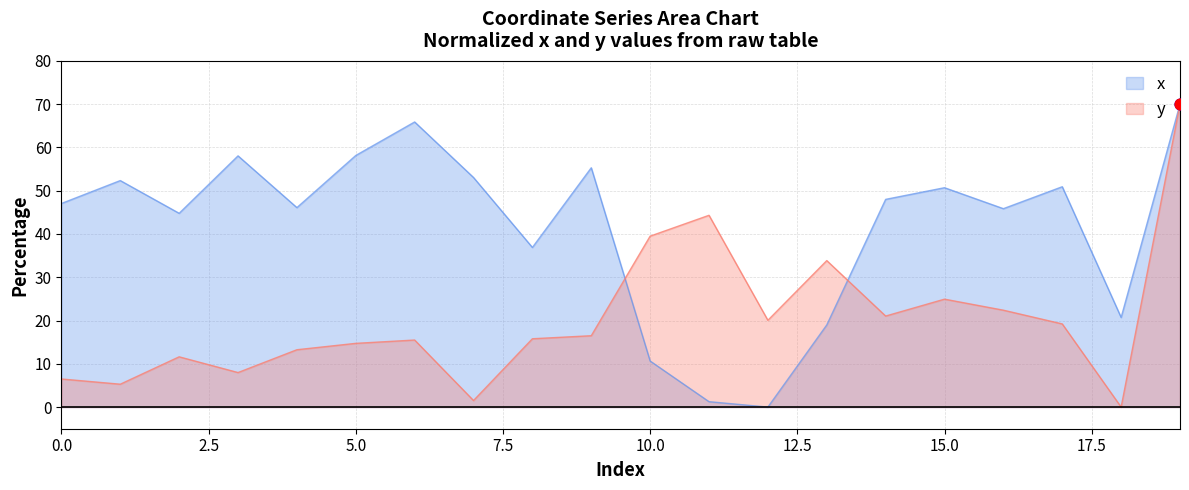

Which series has the widest spread of Y values?

x